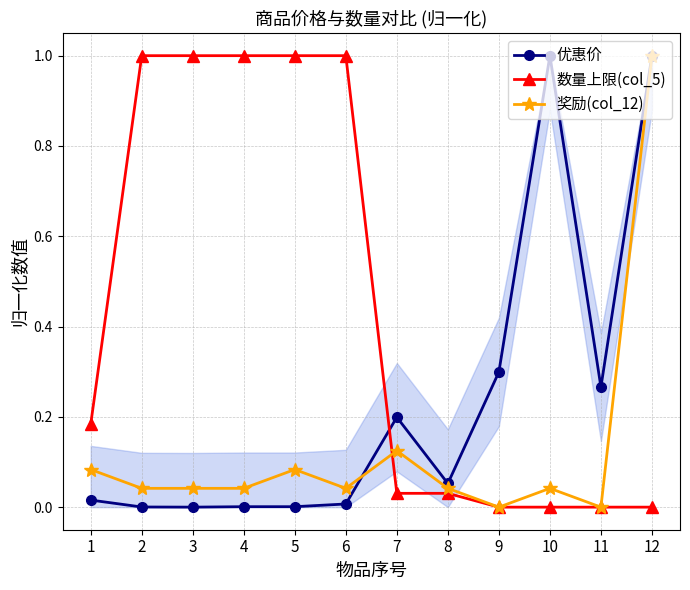

Rank the categories by 奖励(col_12) value from lowest to highest.

9, 11, 2, 3, 4, 6, 8, 10, 1, 5, 7, 12